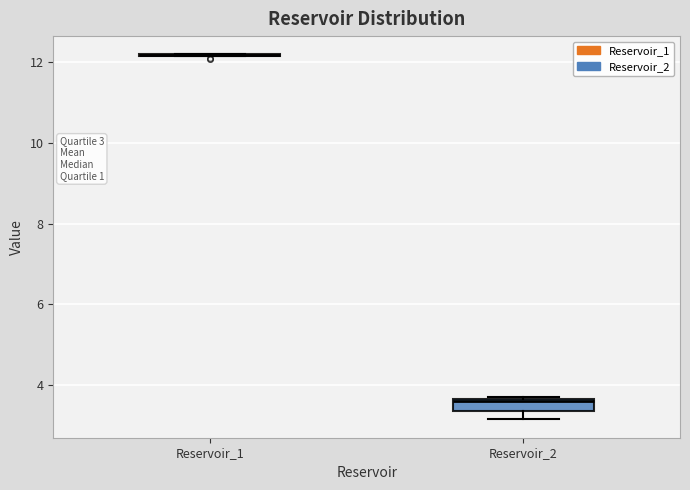

Which box is the tallest, from its lower edge to its upper edge?

Reservoir_2